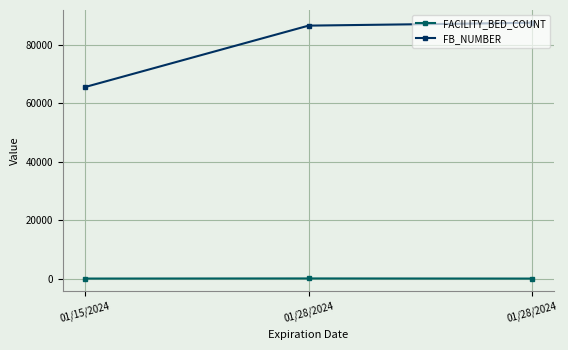

What are all the series names shown in the legend?

FACILITY_BED_COUNT, FB_NUMBER